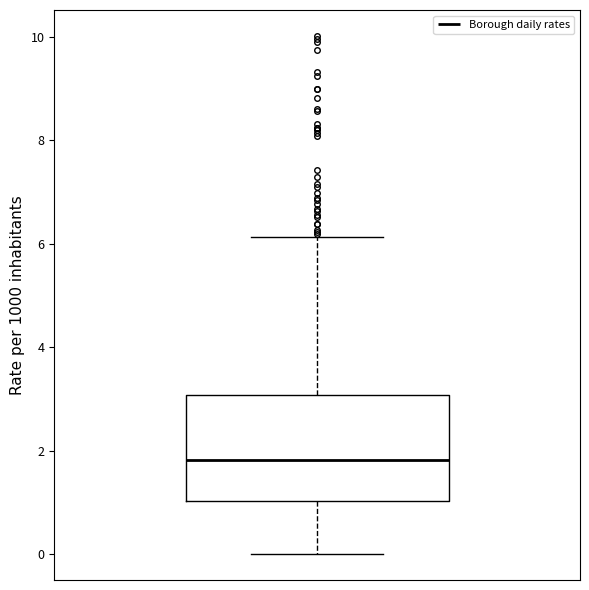

Transcribe this box plot: give where the median line is, the range the box spans, and where the two whiskers end, as read against the y-axis. The values are not printed on the chart, so give them approximately, as read against the axis.

median 1.8, box 1.0 to 3.0, whiskers 0.0 to 6.2